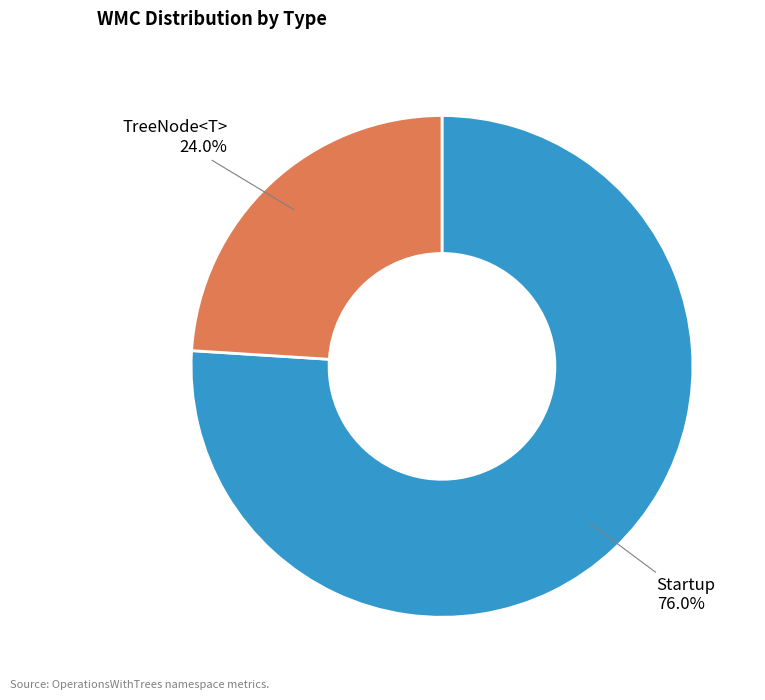

Is there any slice that represents more than half of the pie?

Yes